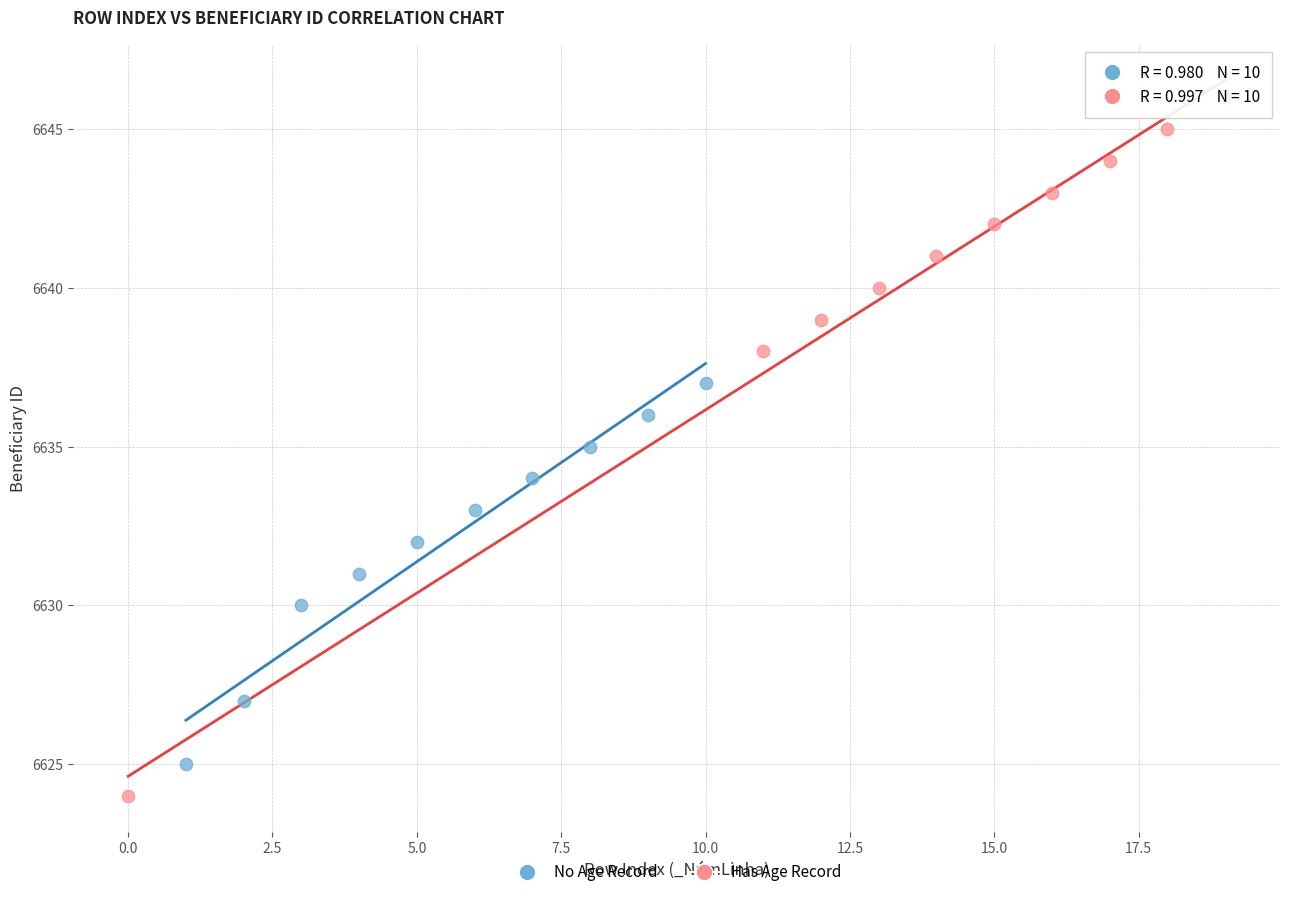

Which series reaches the minimum Y coordinate?

Has Age Record